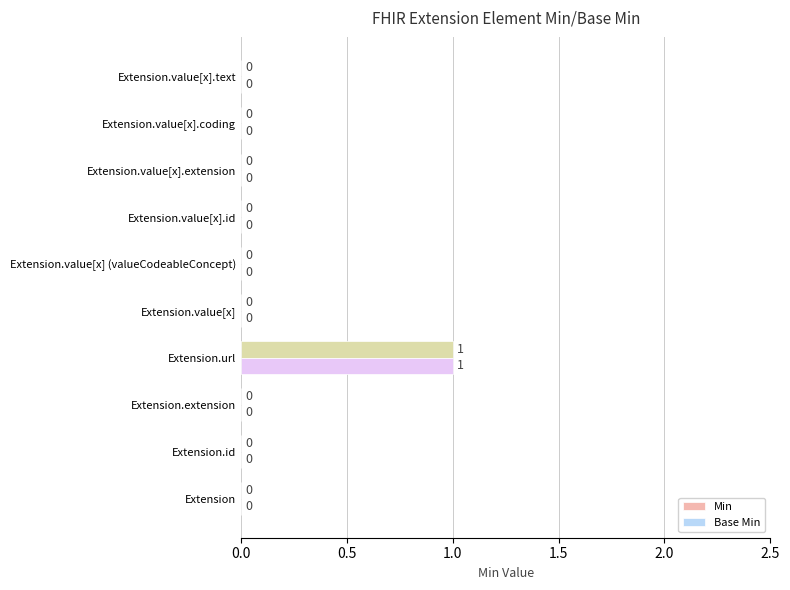

How many values in the Base Min series exceed 0?

1